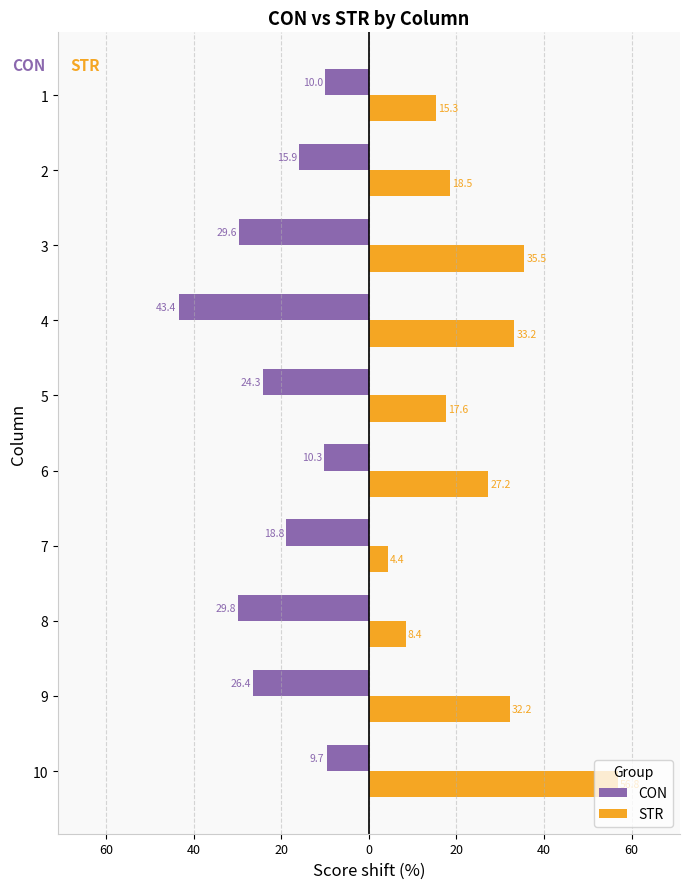

At 9, list the series in order from smallest to largest.

CON, STR